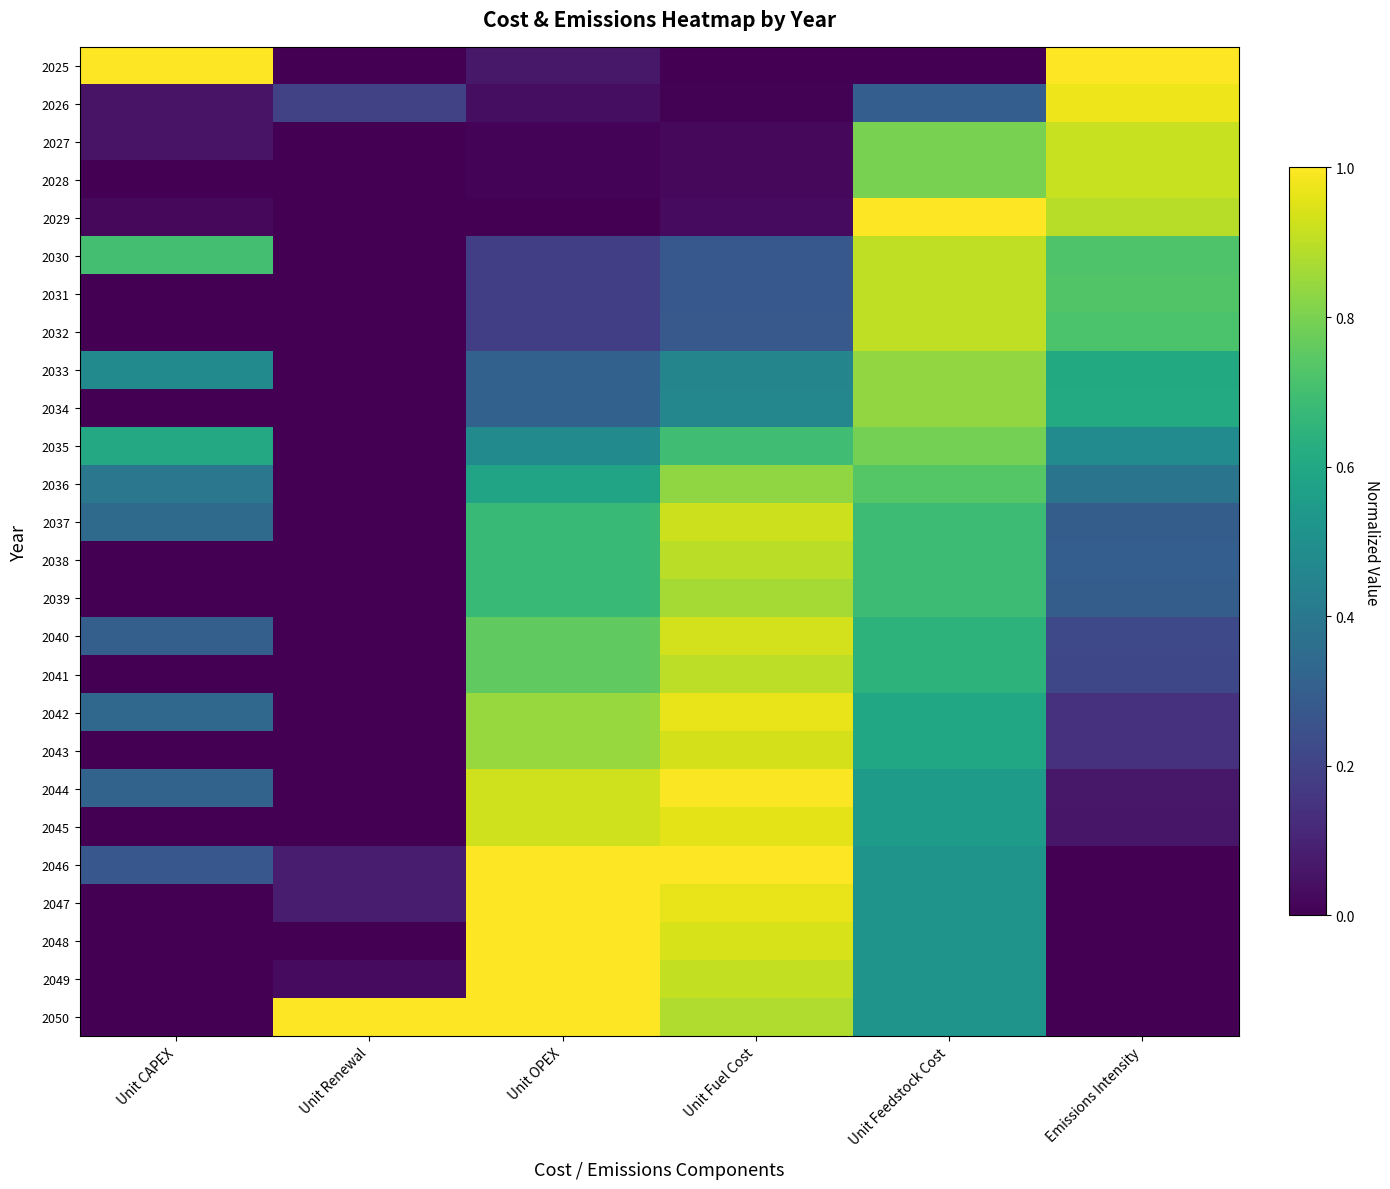

Rank the series at Emissions Intensity from highest to lowest value.

2025, 2026, 2027, 2028, 2029, 2031, 2030, 2032, 2034, 2033, 2035, 2036, 2038, 2037, 2039, 2040, 2041, 2043, 2042, 2044, 2045, 2046, 2047, 2048, 2049, 2050